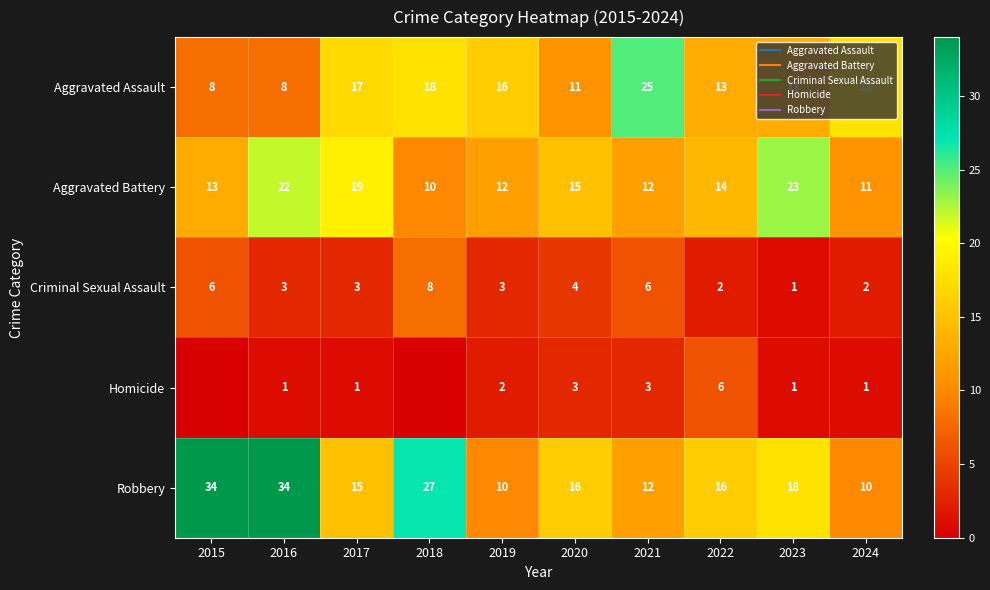

At which category is the sum across all series the highest?

2016